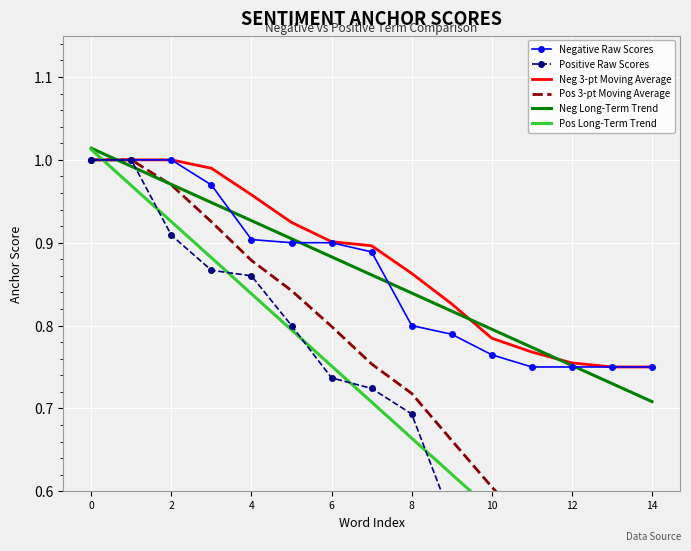

Is it true that Negative Raw Scores equals 1.5 at 8?

False